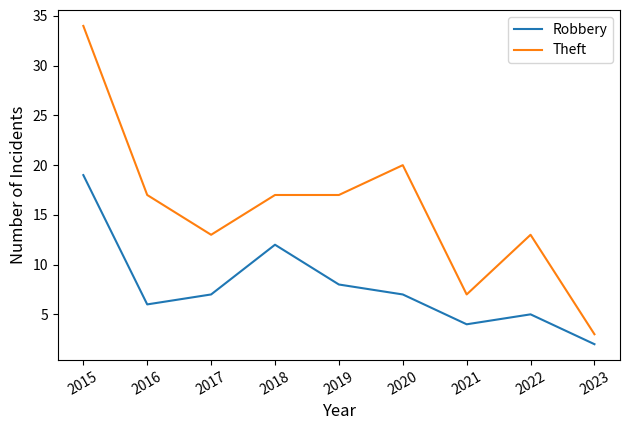

Which series has the largest total across all categories?

Theft